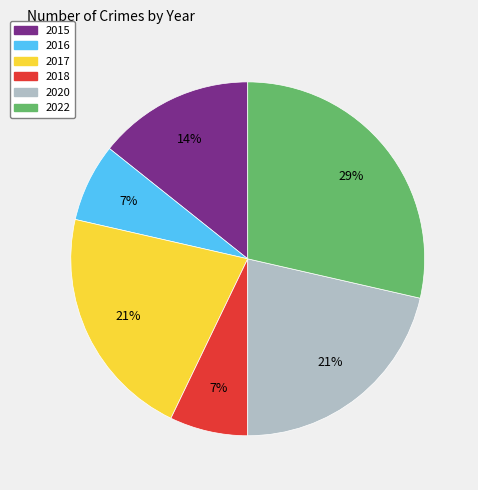

To the nearest percent, what is the difference between the 2015 and 2017 slice percentages?

7%